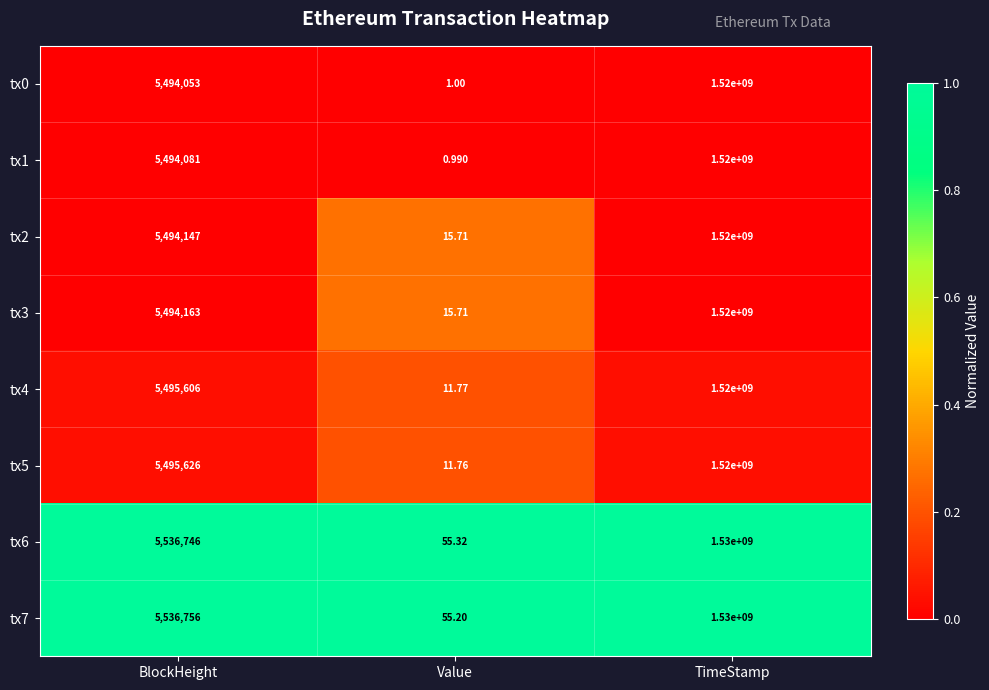

Which series has the largest range (max minus min)?

tx7